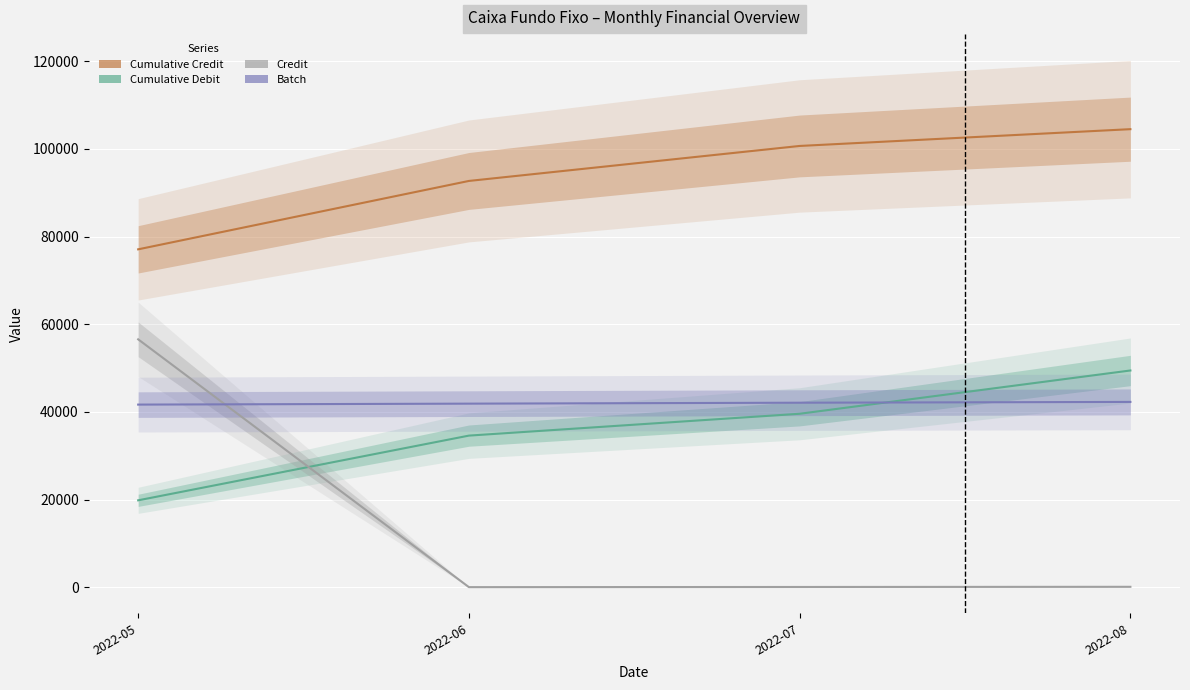

Which series has the widest spread of values?

Credit